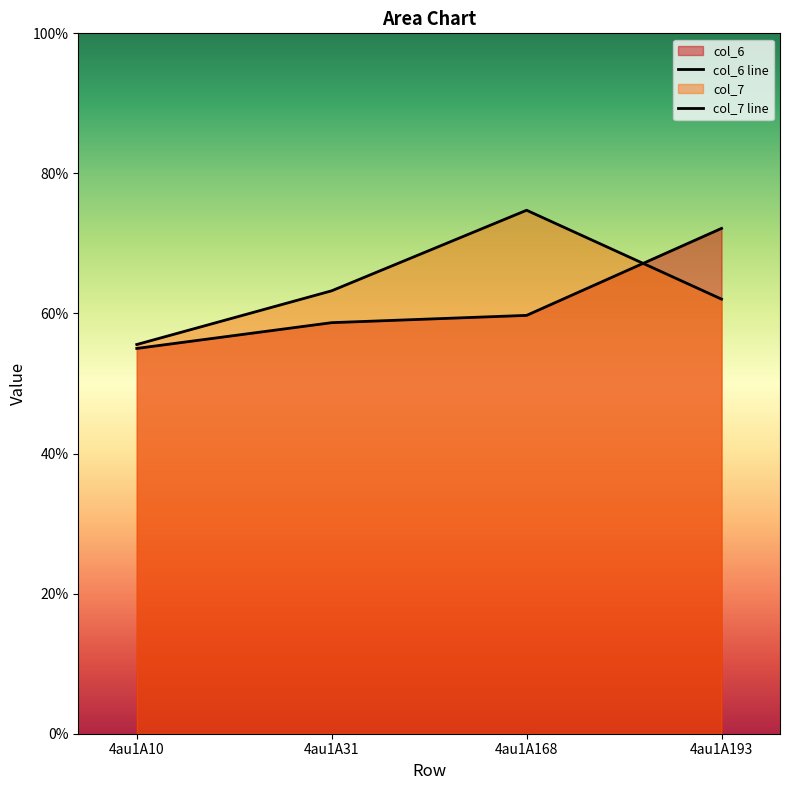

The value of col_6 at 4au1A31 is 5.9. True or false?

True